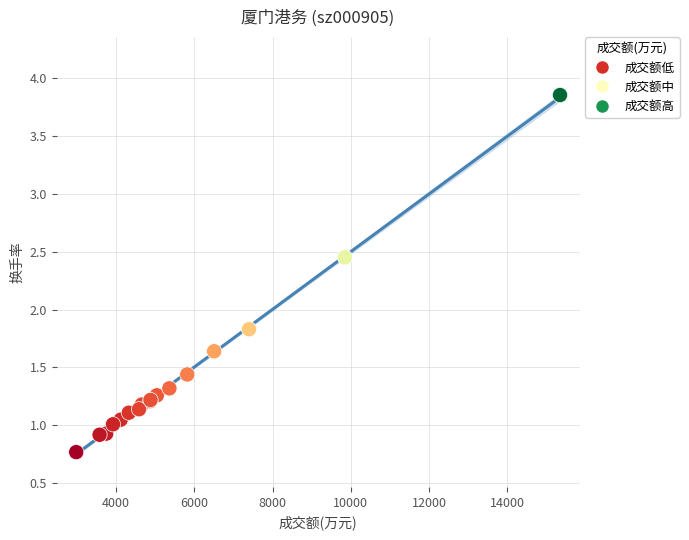

What Y value in the scatter plot is closest to 2?

1.8